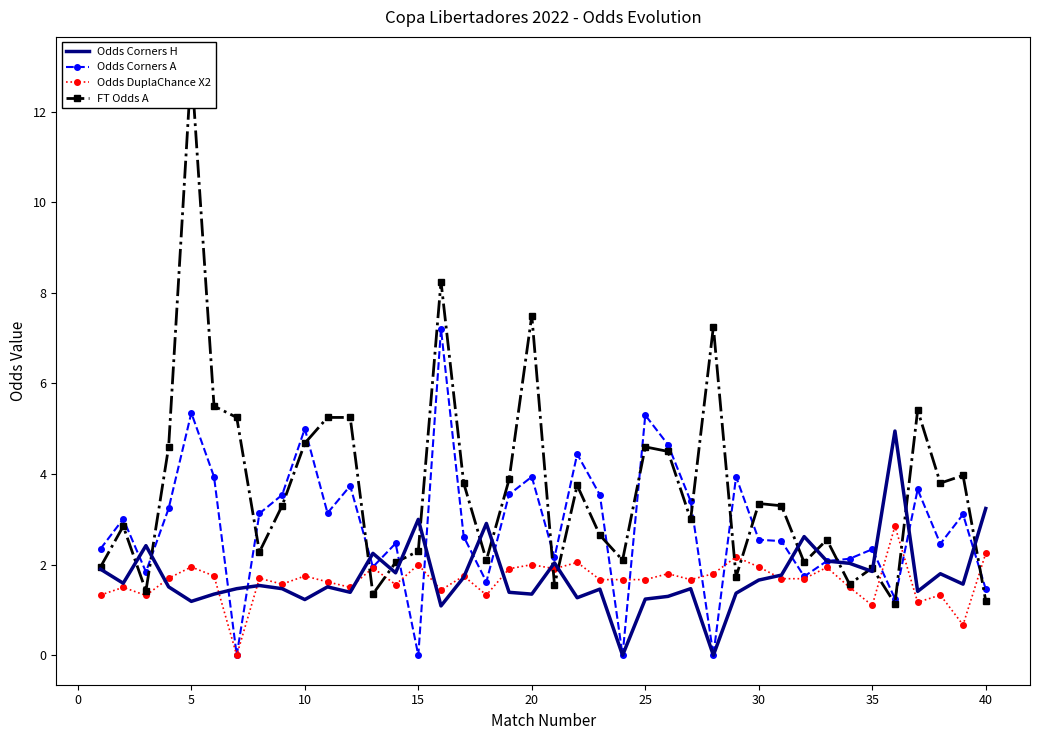

True or false: Odds DuplaChance X2 has a value of 1.9 at 30.

True